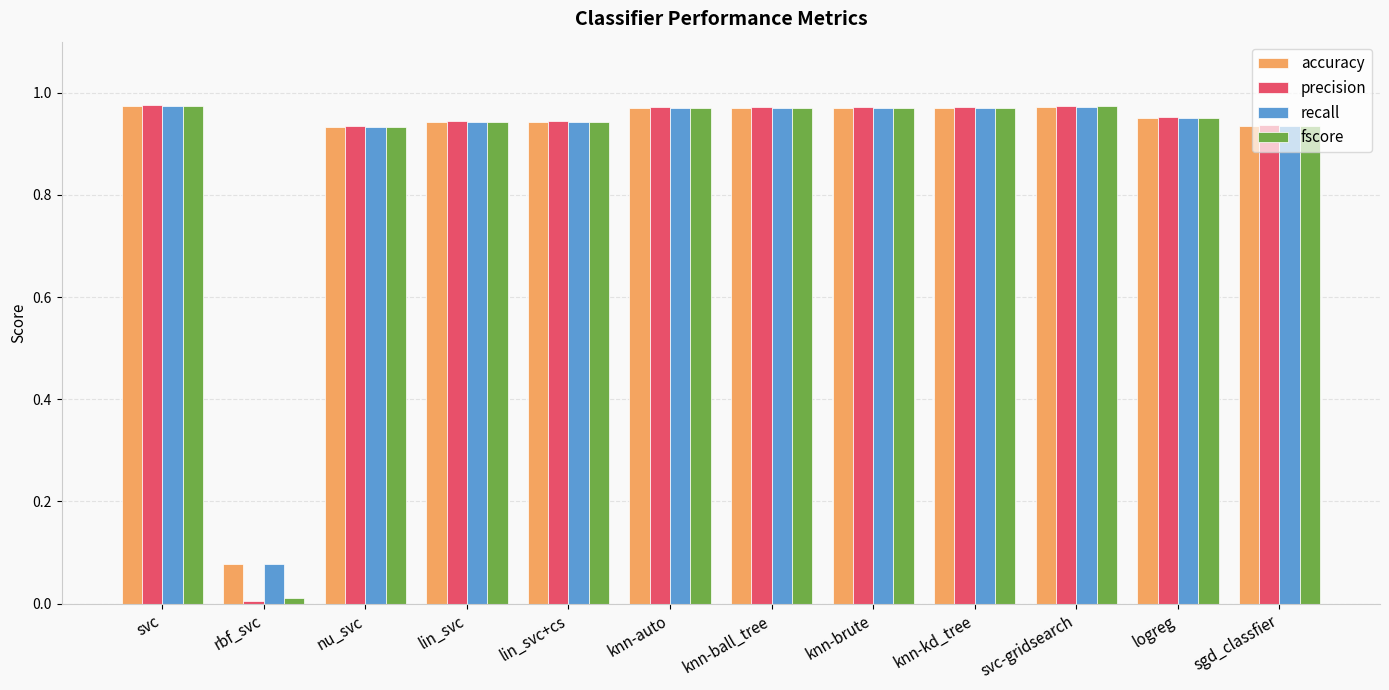

What is the total value across all series at svc-gridsearch?

3.9